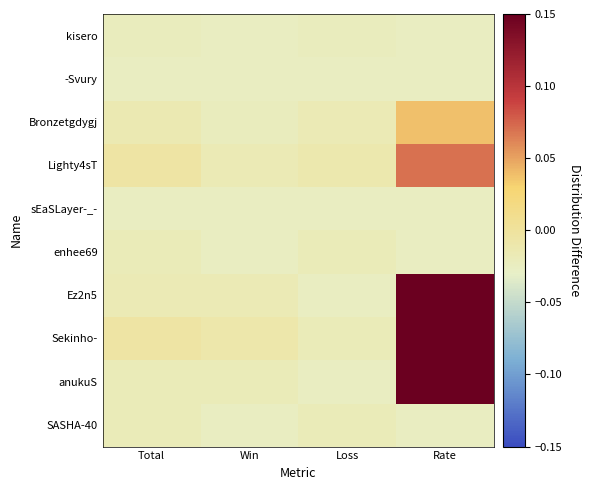

Reading left to right, transcribe all the data shown in this chart.

kisero: Total=-0.0	Win=-0.0	Loss=-0.0	Rate=-0.0
-Svury: Total=-0.0	Win=-0.0	Loss=-0.0	Rate=-0.0
Bronzetgdygj: Total=-0.0	Win=-0.0	Loss=-0.0	Rate=0.0
Lighty4sT: Total=-0.0	Win=-0.0	Loss=-0.0	Rate=0.1
sEaSLayer-_-: Total=-0.0	Win=-0.0	Loss=-0.0	Rate=-0.0
enhee69: Total=-0.0	Win=-0.0	Loss=-0.0	Rate=-0.0
Ez2n5: Total=-0.0	Win=-0.0	Loss=-0.0	Rate=0.2
Sekinho-: Total=-0.0	Win=-0.0	Loss=-0.0	Rate=0.2
anukuS: Total=-0.0	Win=-0.0	Loss=-0.0	Rate=0.2
SASHA-40: Total=-0.0	Win=-0.0	Loss=-0.0	Rate=-0.0